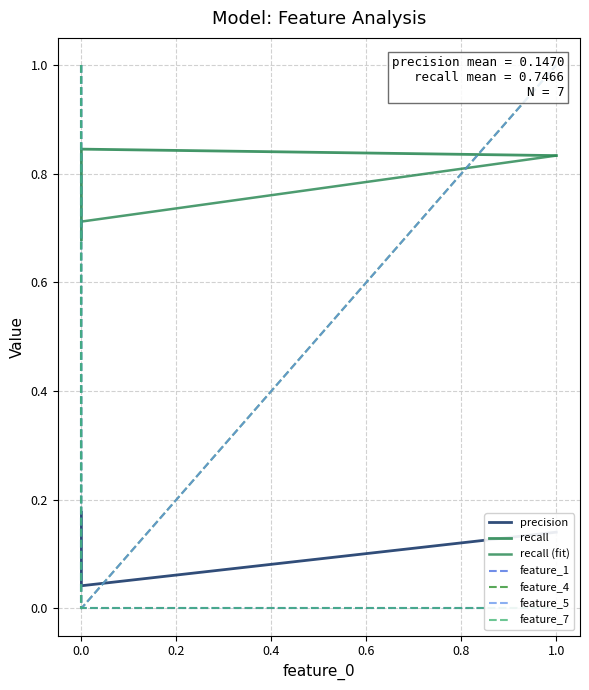

True or false: feature_1 has more than 0 interior local peaks.

False